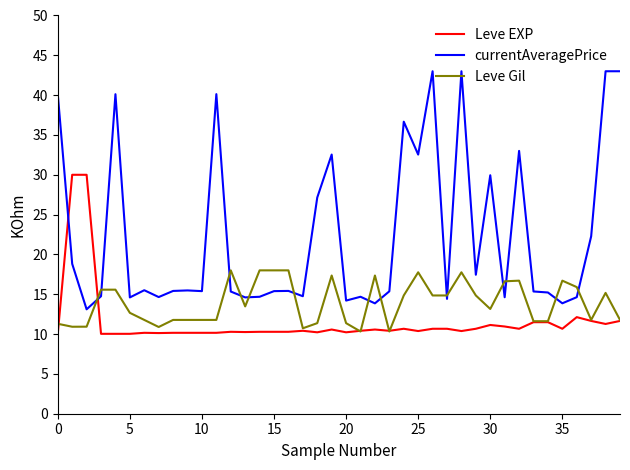

Which series has the largest range (max minus min)?

currentAveragePrice